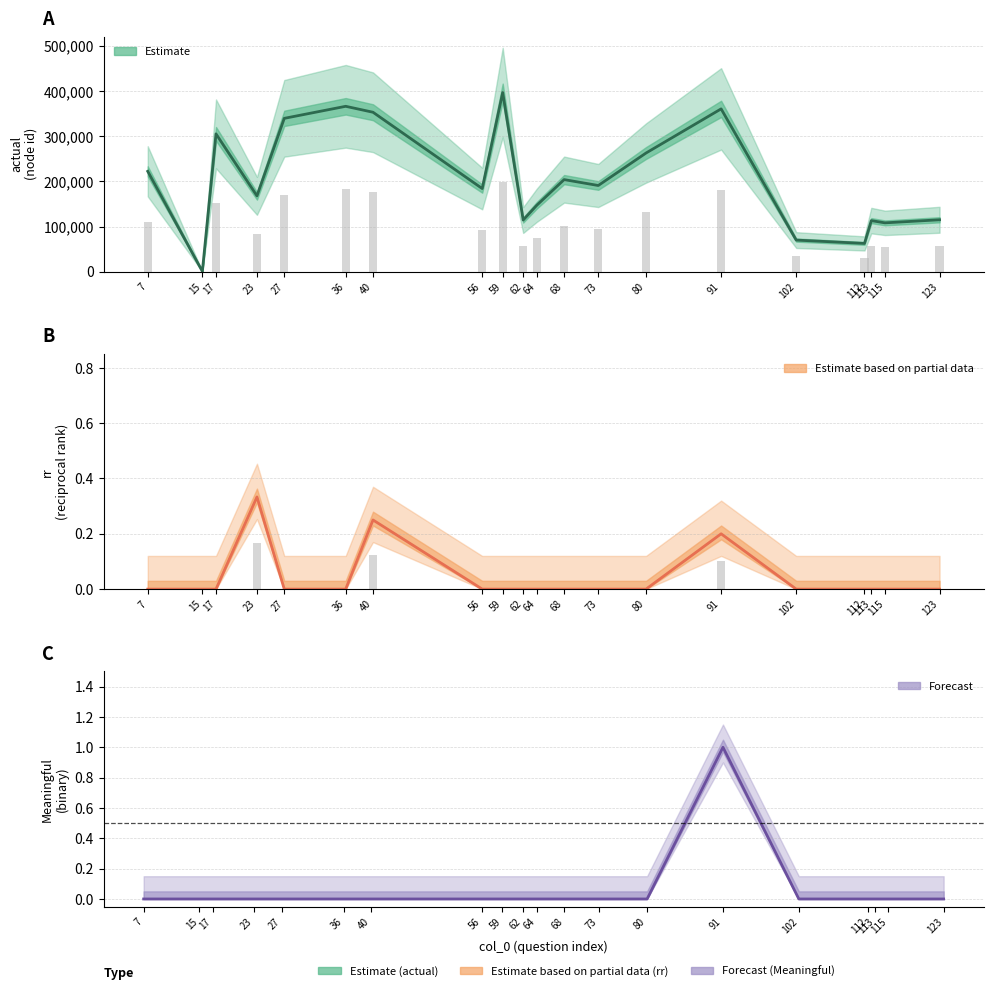

Reading left to right, extract all data points from this chart.

actual: 222429.0	685.0	305400.0	168029.0	339829.0	366531.0	353350.0	184229.0	397029.0	114485.0	147285.0	204085.0	191000.0	263000.0	360829.0	70050.0	62629.0	113200.0	108229.0	115050.0
rr: 0.0	0.0	0.0	0.3	0.0	0.0	0.2	0.0	0.0	0.0	0.0	0.0	0.0	0.0	0.2	0.0	0.0	0.0	0.0	0.0
Meaningful: 0.0	0.0	0.0	0.0	0.0	0.0	0.0	0.0	0.0	0.0	0.0	0.0	0.0	0.0	1.0	0.0	0.0	0.0	0.0	0.0